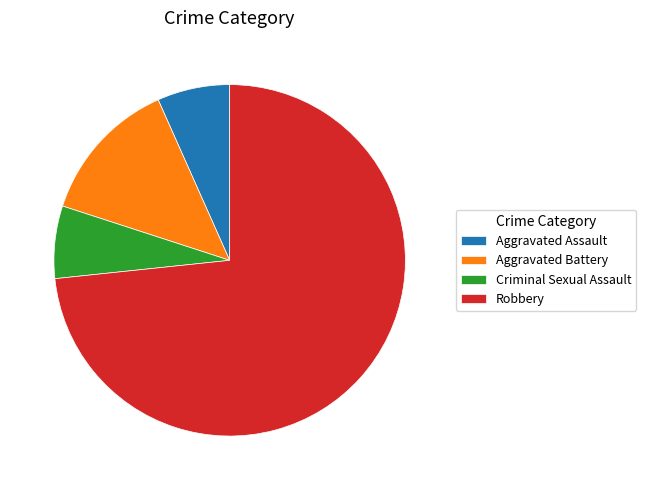

What is the majority slice?

Robbery